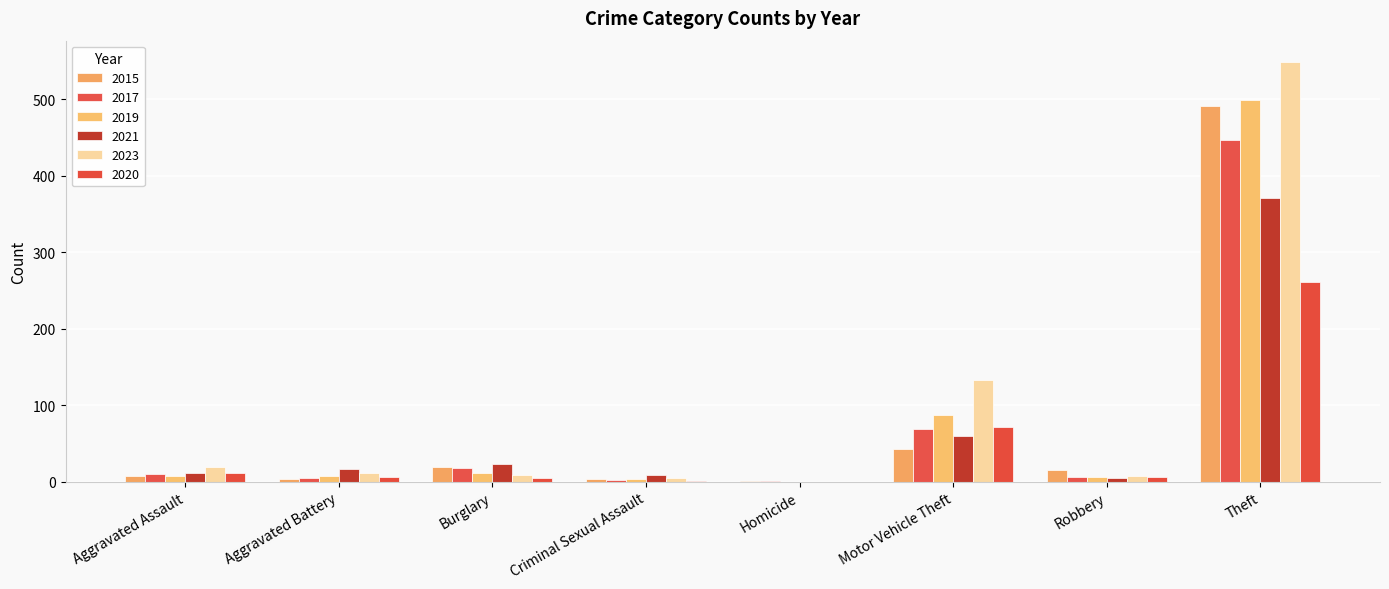

Does the chart contain stacked bars?

No